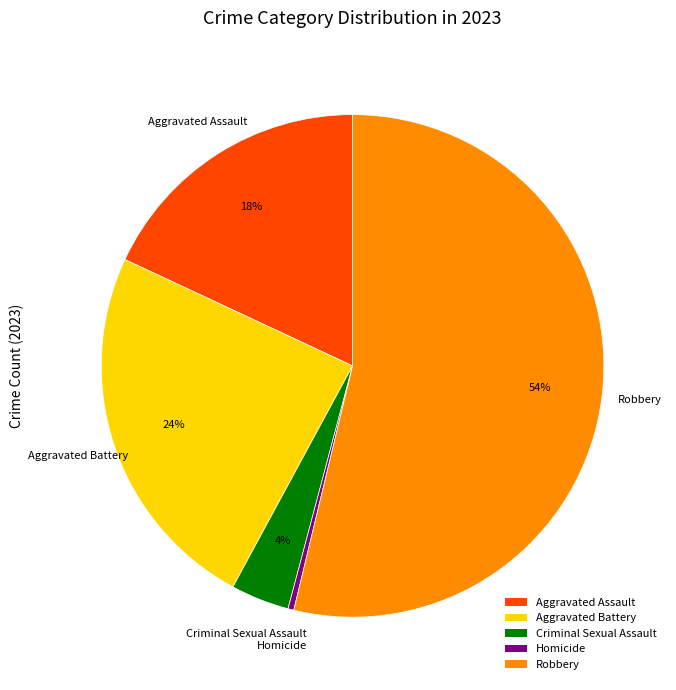

Which slice represents more than half of the pie?

Robbery